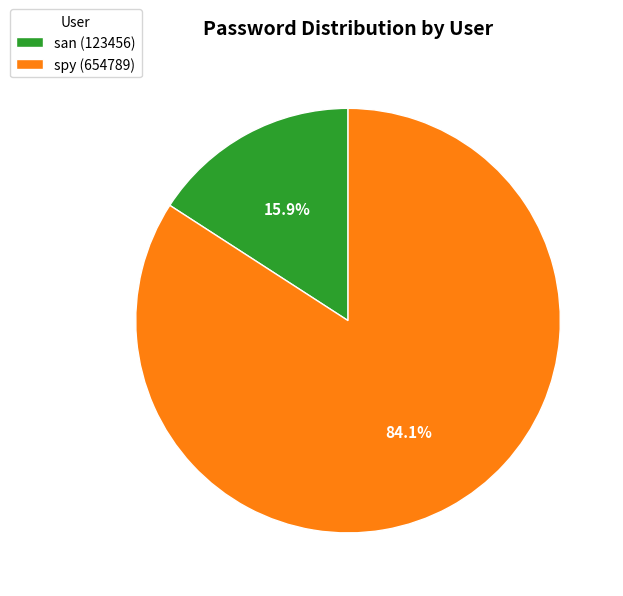

To the nearest percent, what portion does san represent?

16%